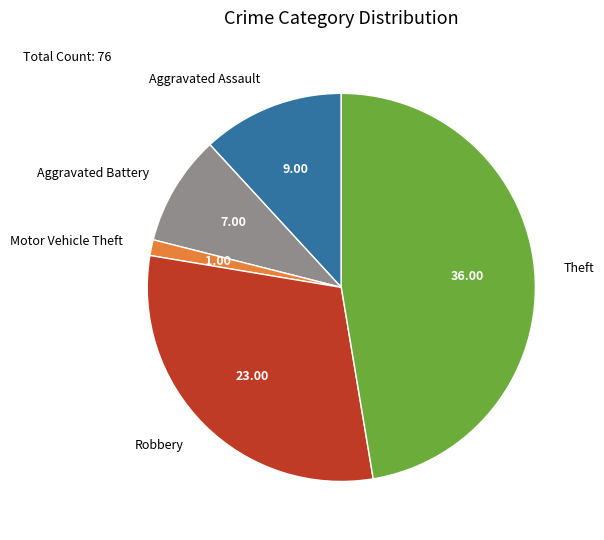

Which slice is the smallest?

Motor Vehicle Theft